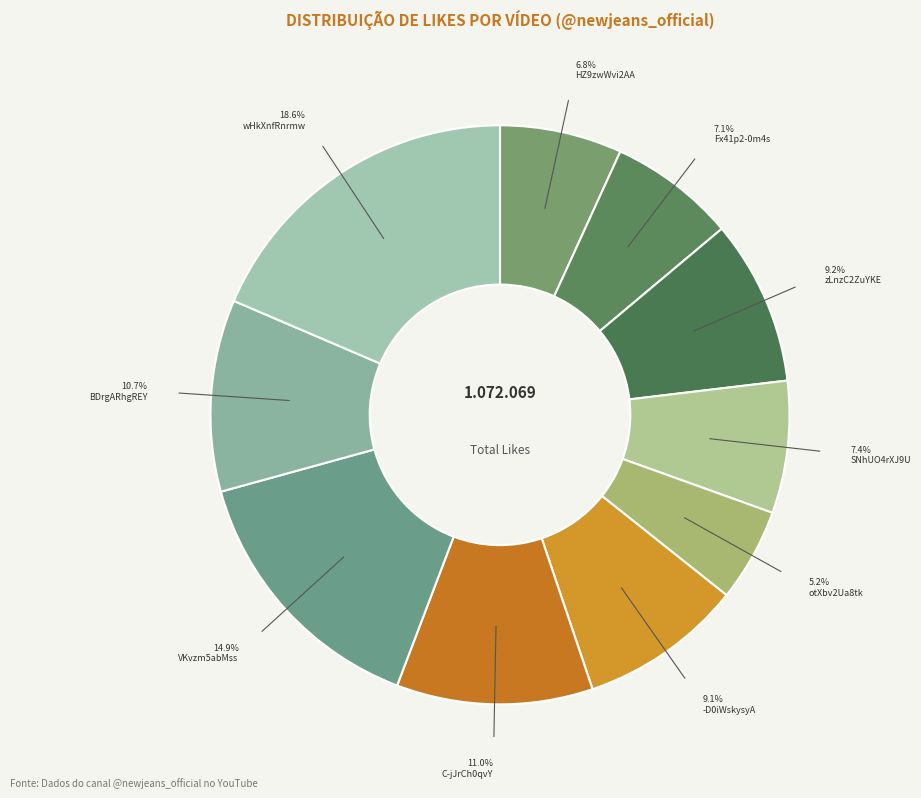

Count the number of slices in the pie.

10